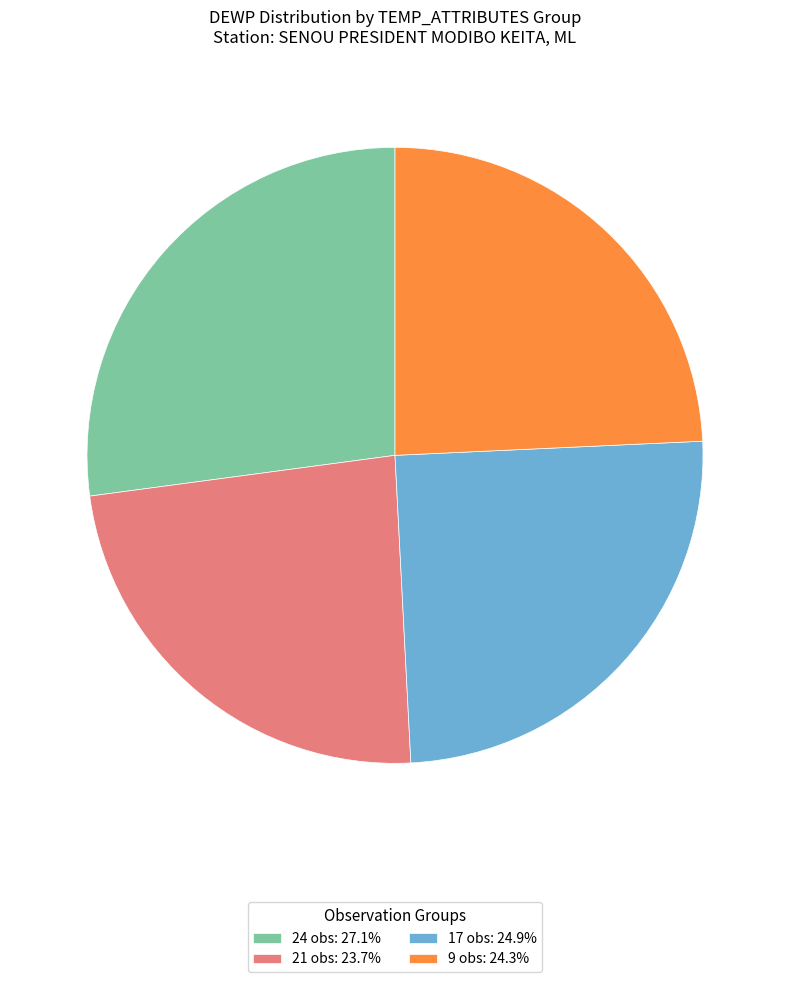

Is there a majority slice in this chart?

No